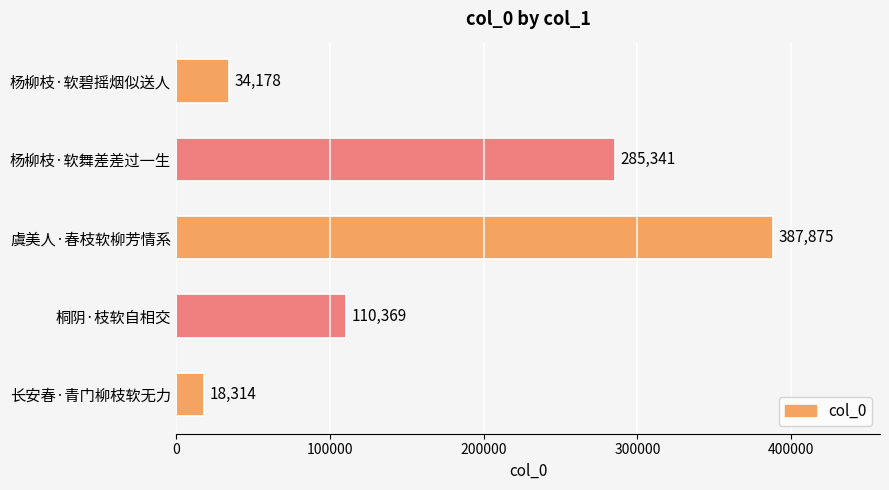

Between 长安春·青门柳枝软无力 and 虞美人·春枝软柳芳情系, which is larger?

虞美人·春枝软柳芳情系